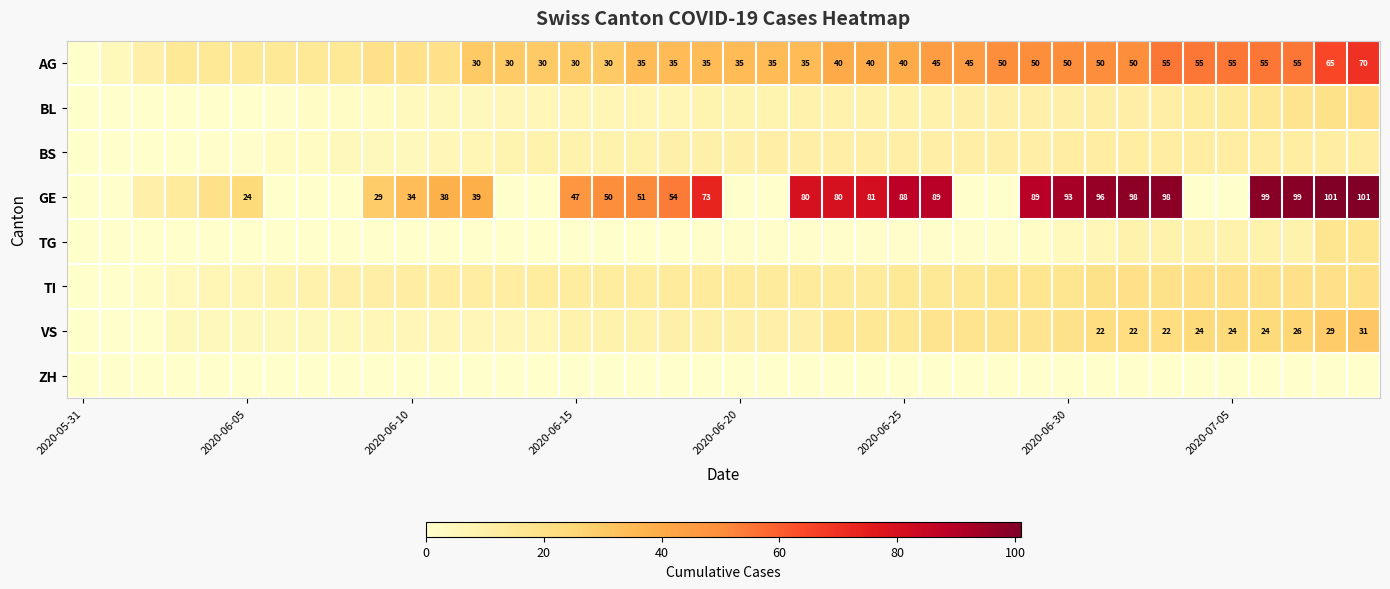

What is the greatest value displayed?

101